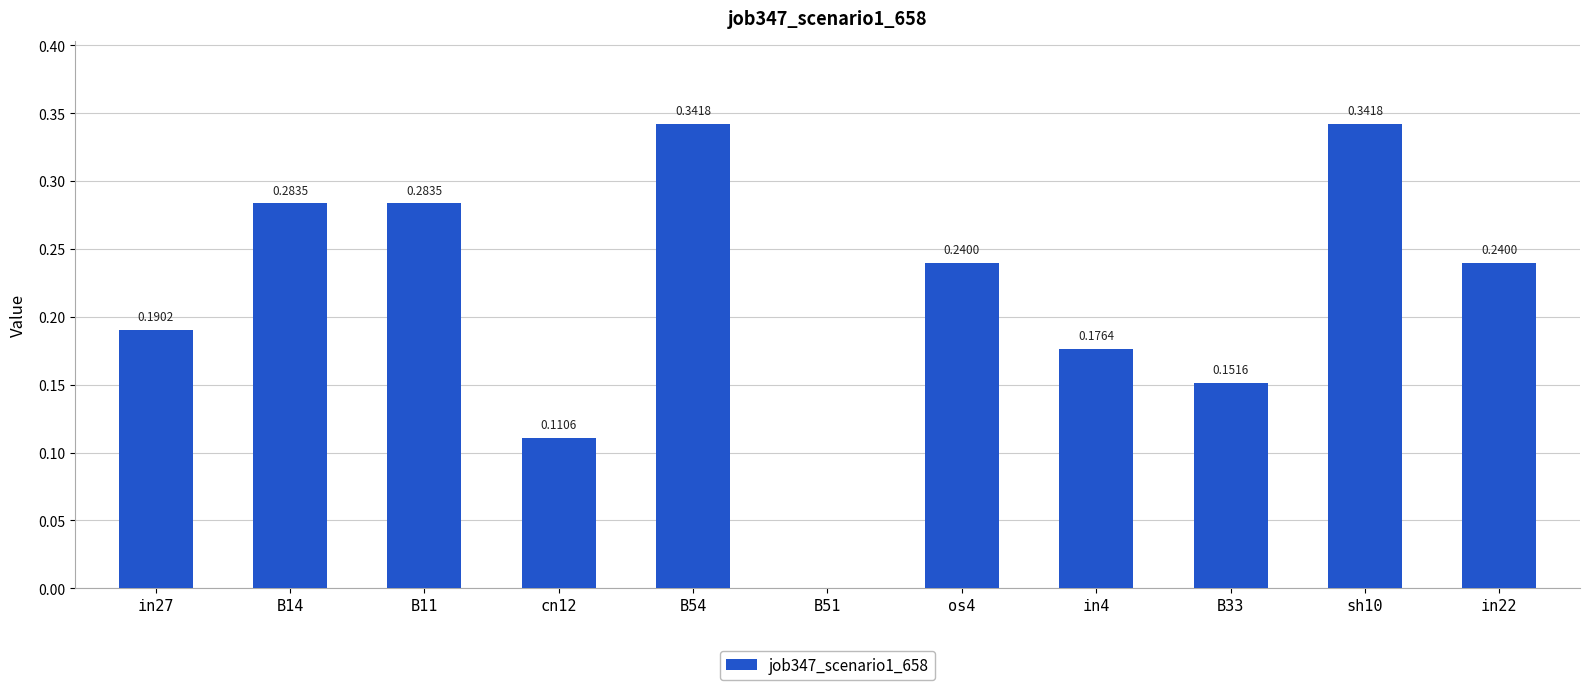

What is the sum of all values?

2.4